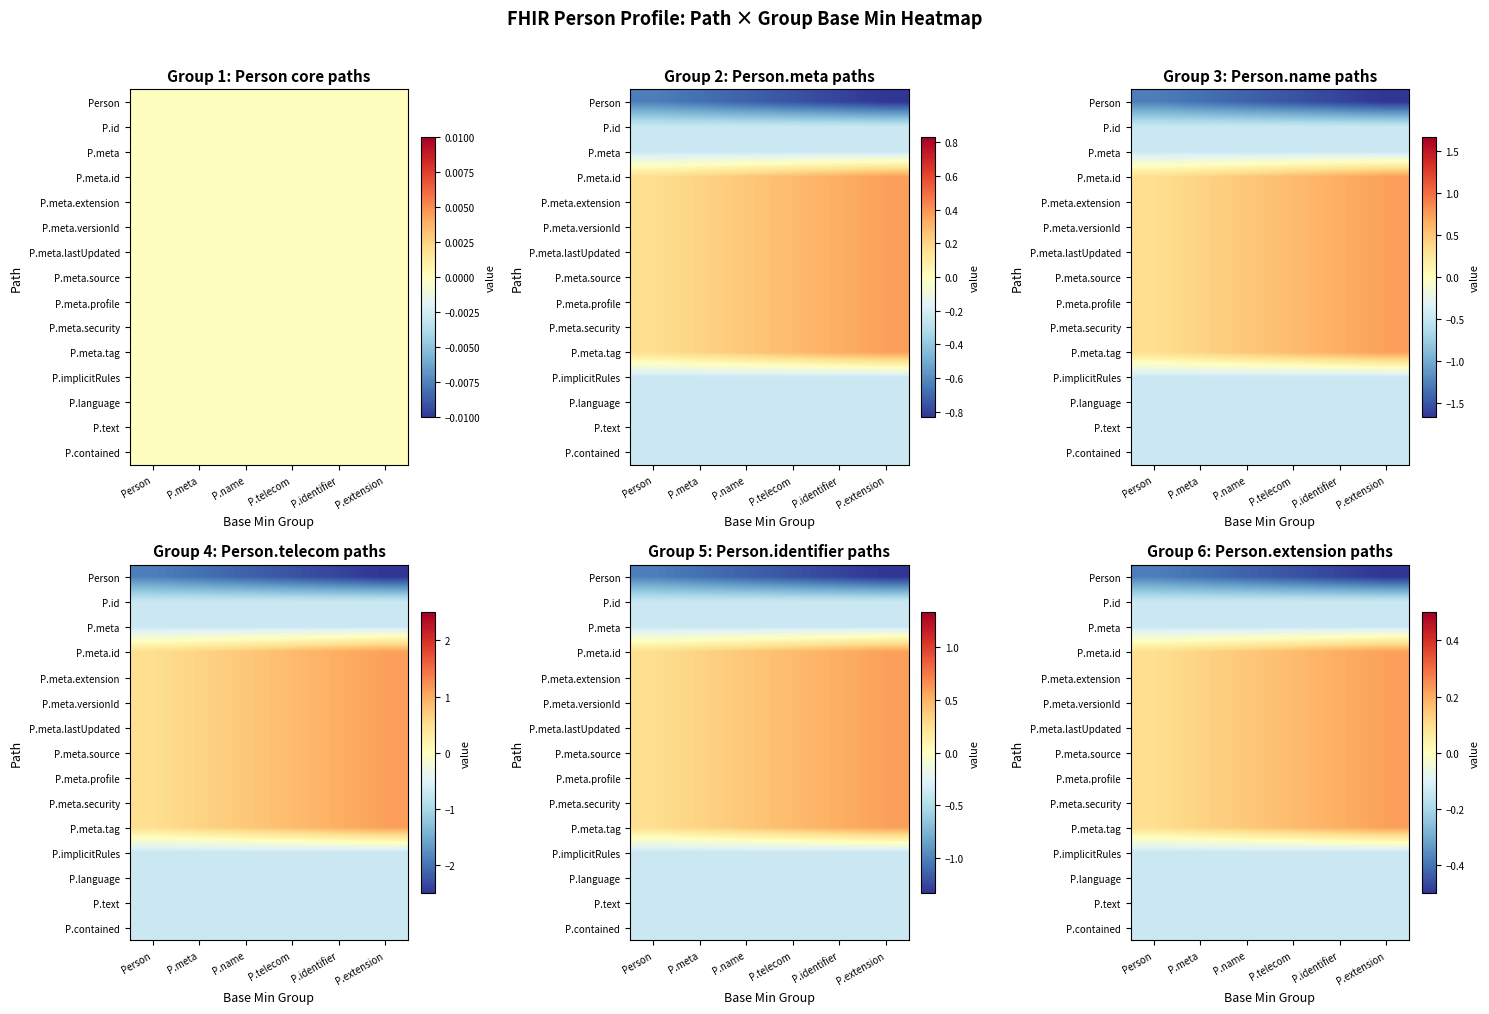

List the labels in order of P.meta.versionId value, smallest first.

Person, P.meta, P.name, P.telecom, P.identifier, P.extension